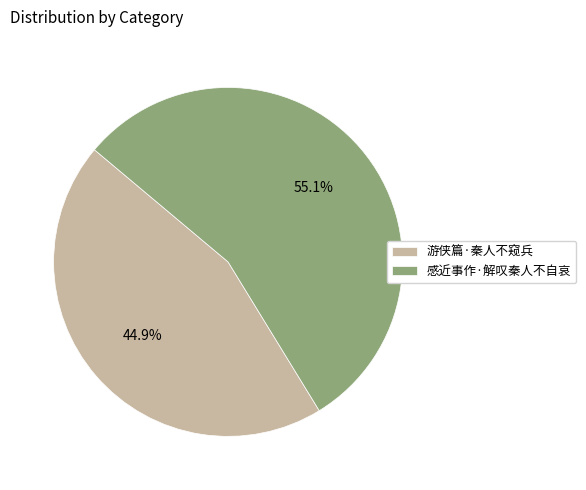

The 感近事作·解叹秦人不自哀 slice represents 55% of the pie. True or false?

True